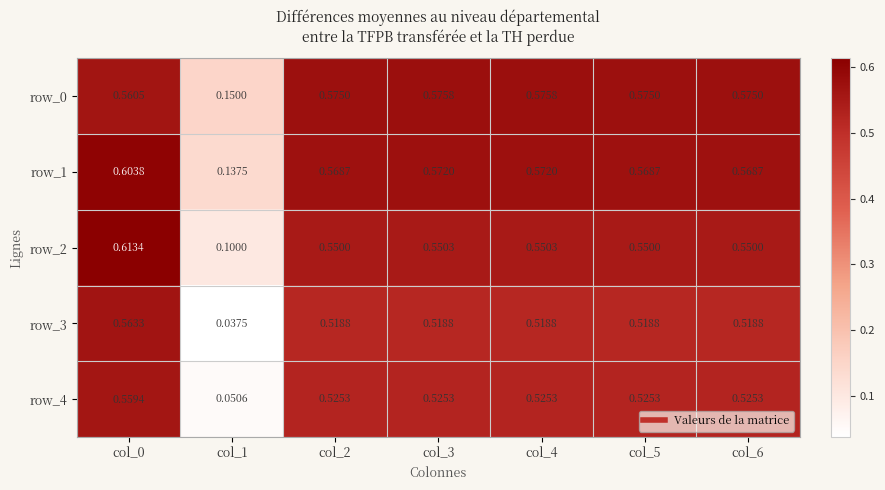

Is the value of row_4 at col_2 greater than the value of row_3 at col_6?

Yes